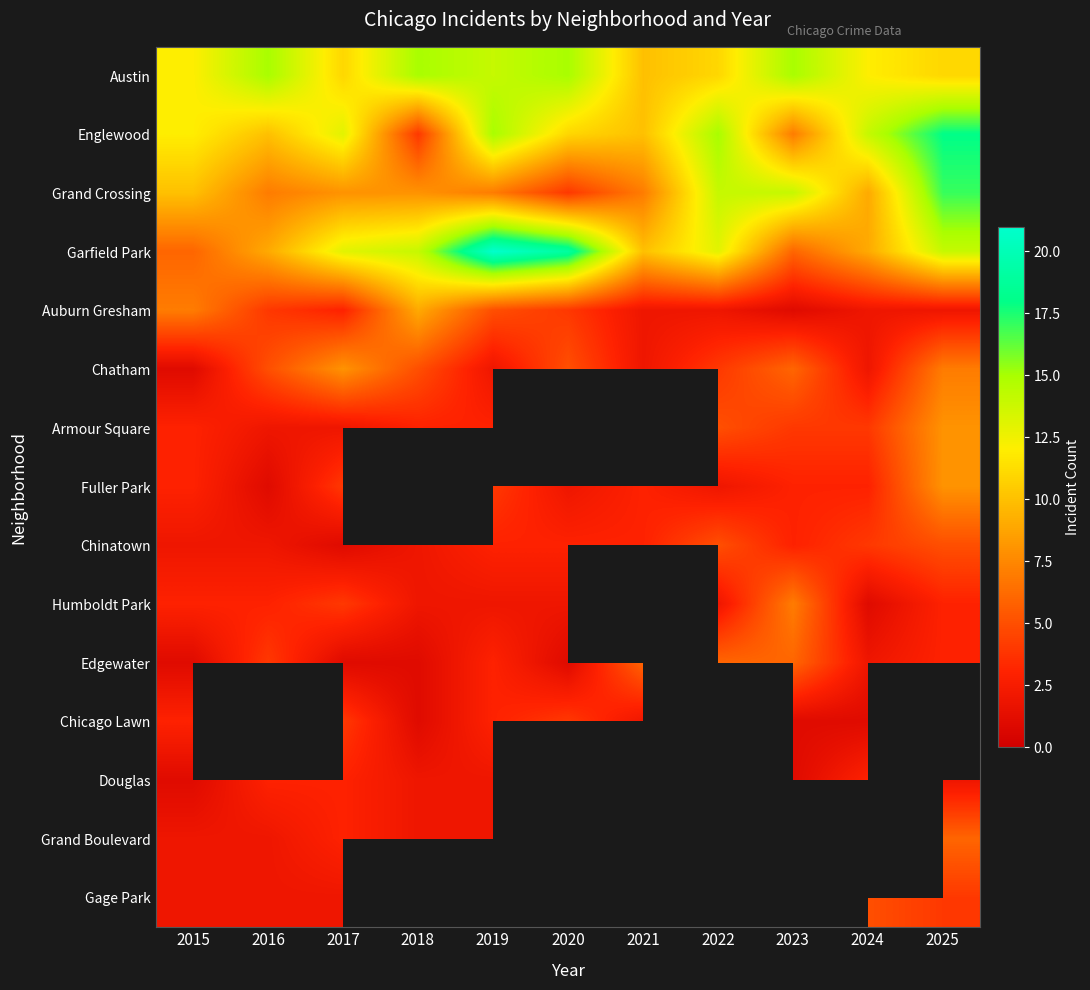

The Armour Square series shows 2.0 at 2016. True or false?

True